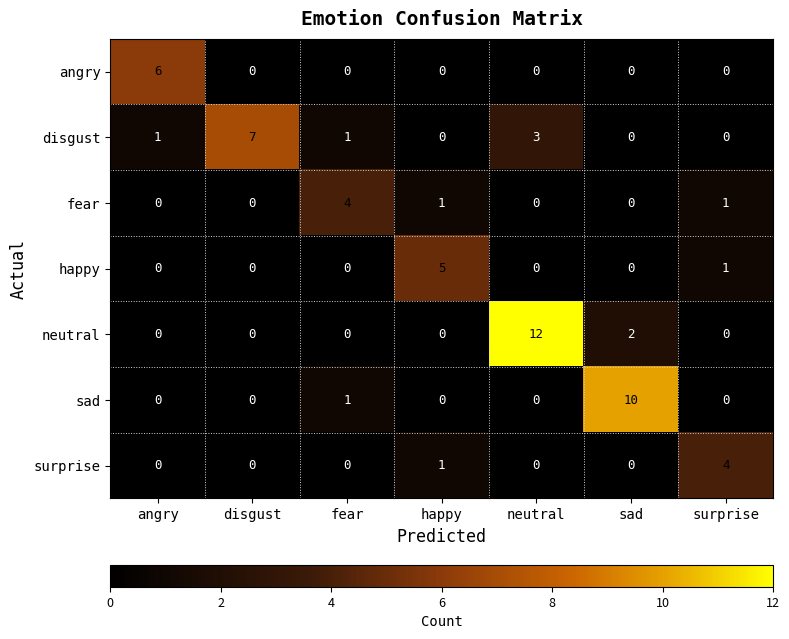

At how many categories does at least one series exceed 8?

2